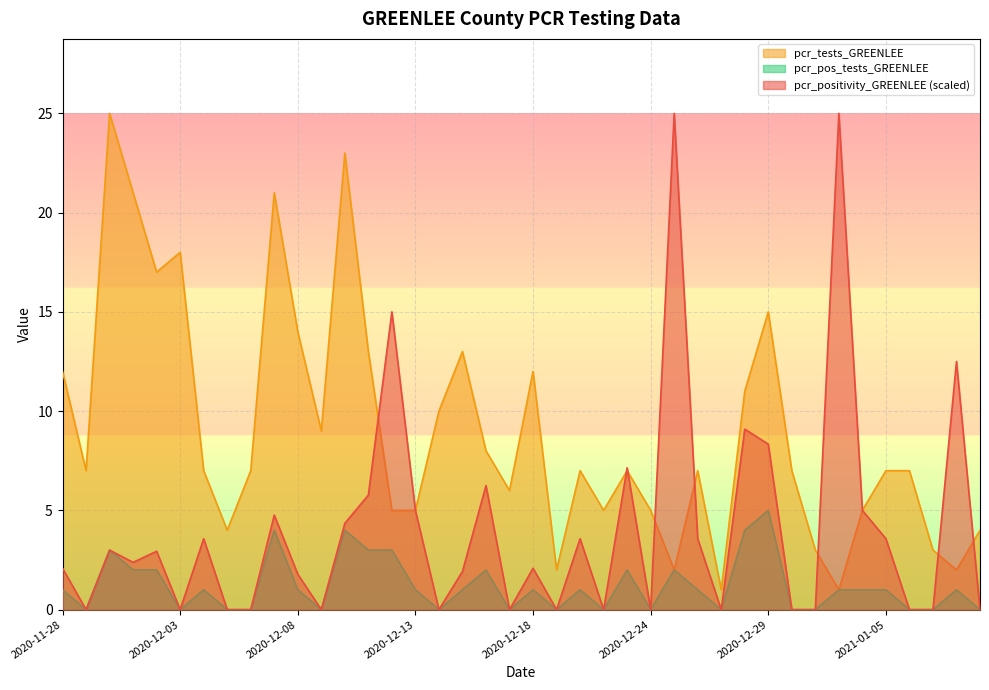

What is the maximum value for pcr_pos_tests_GREENLEE?

5.0